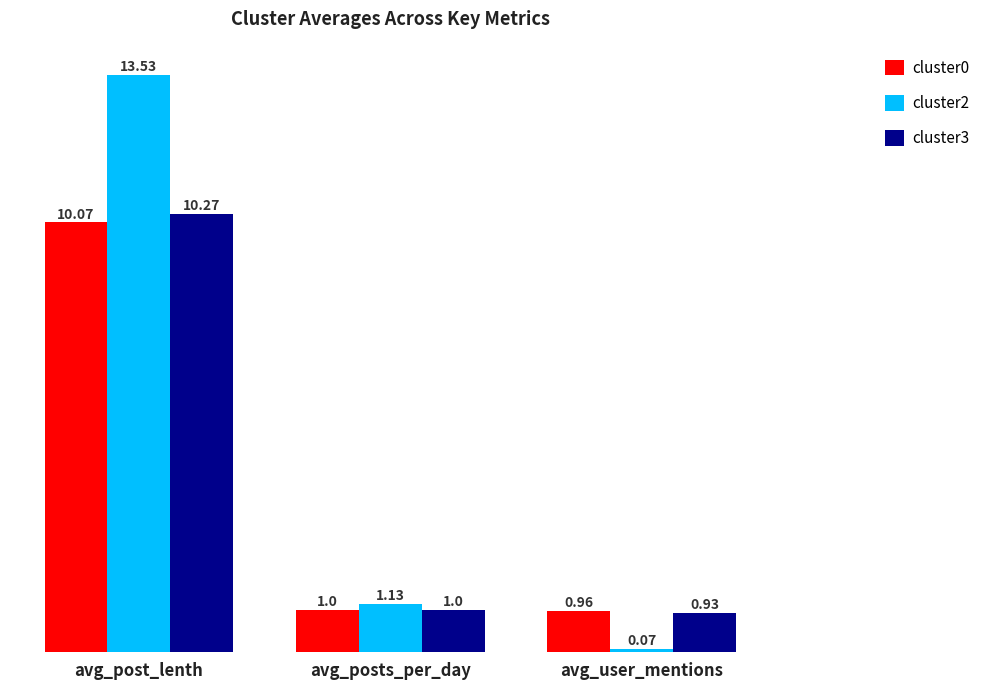

Is it true that cluster0 equals 1.0 at avg_user_mentions?

True